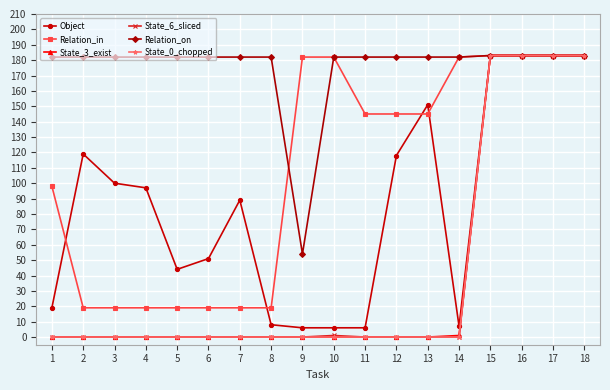

What is the lowest value of the Relation_in series?

19